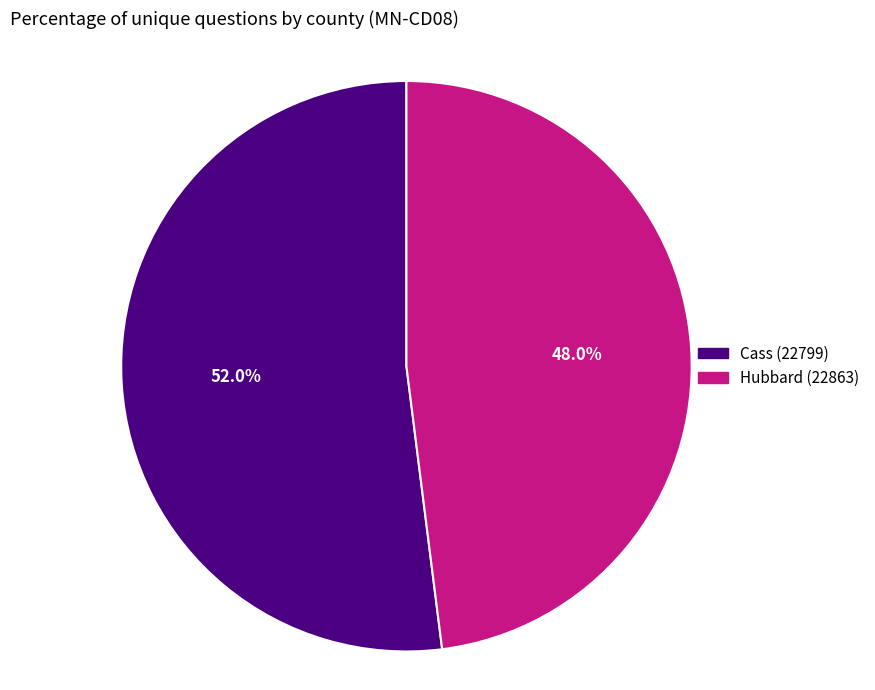

What is the ratio of the value at Cass (22799) to the value at Hubbard (22863)?

1.1